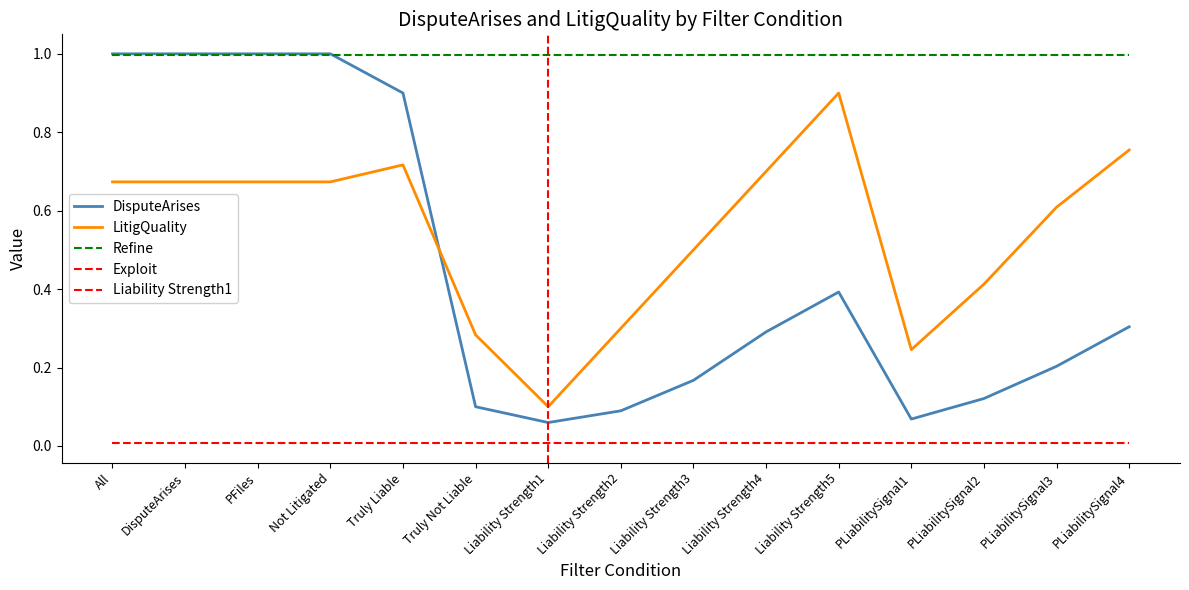

True or false: DisputeArises has a value of 0.3 at 17.

False